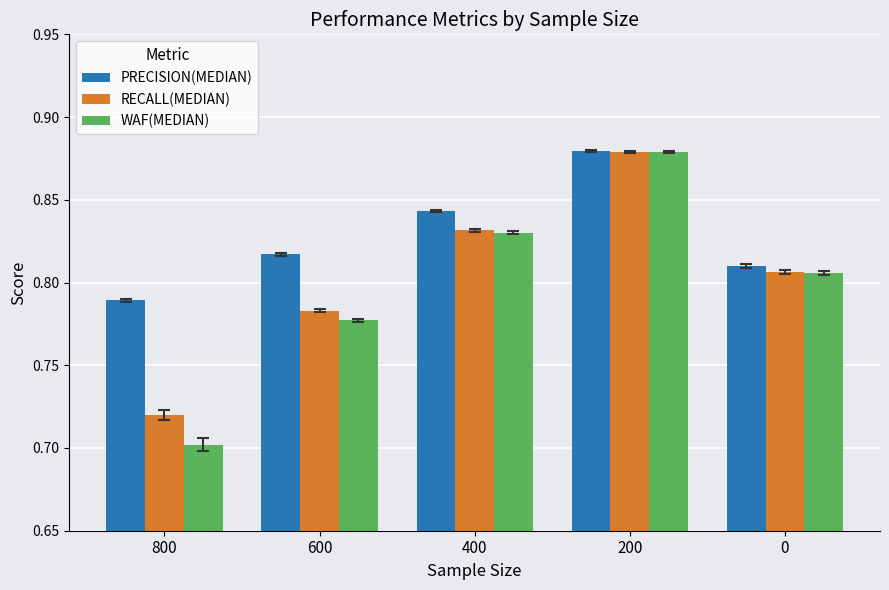

What is the sum of all PRECISION(MEDIAN) values?

4.1